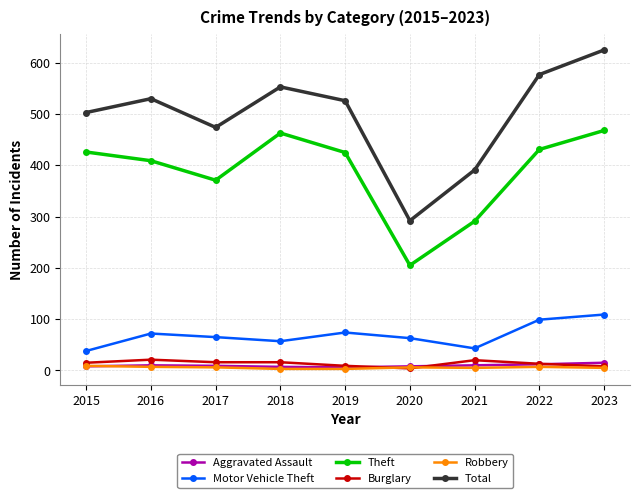

Which series changed the most between 2017 and 2018?

Theft